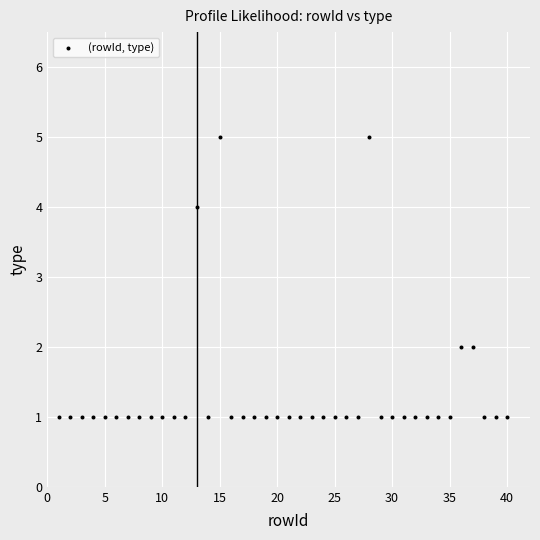

What is the range of X values (max minus min)?

39